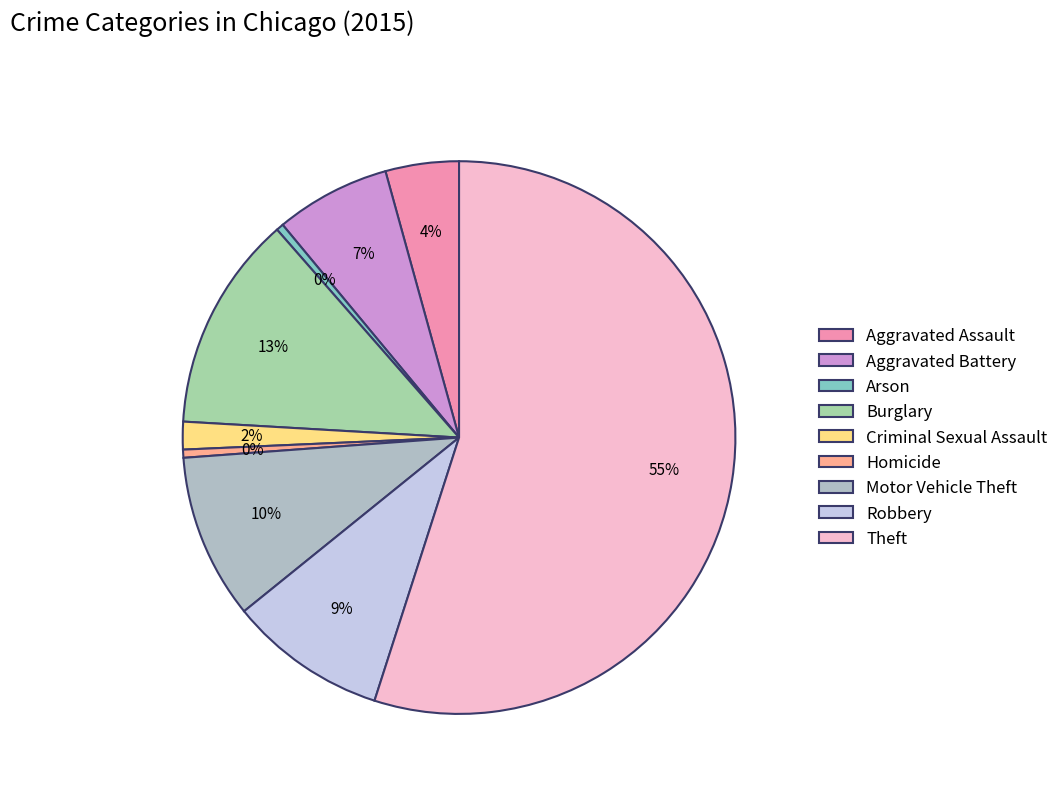

Count the number of slices in the pie.

9